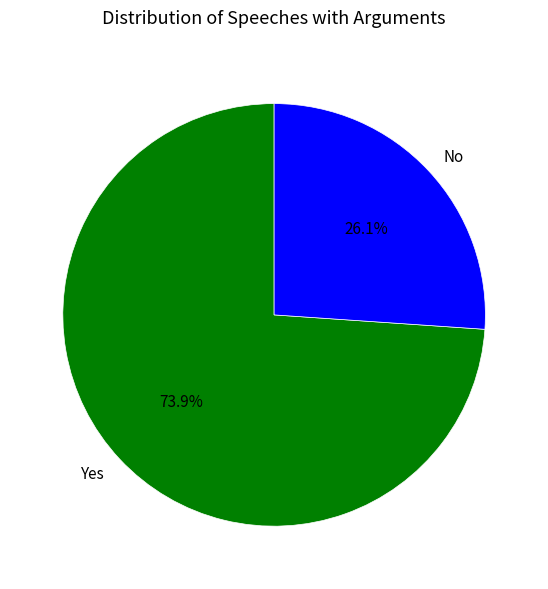

Combined, what portion of the pie is Yes and No?

100.0%